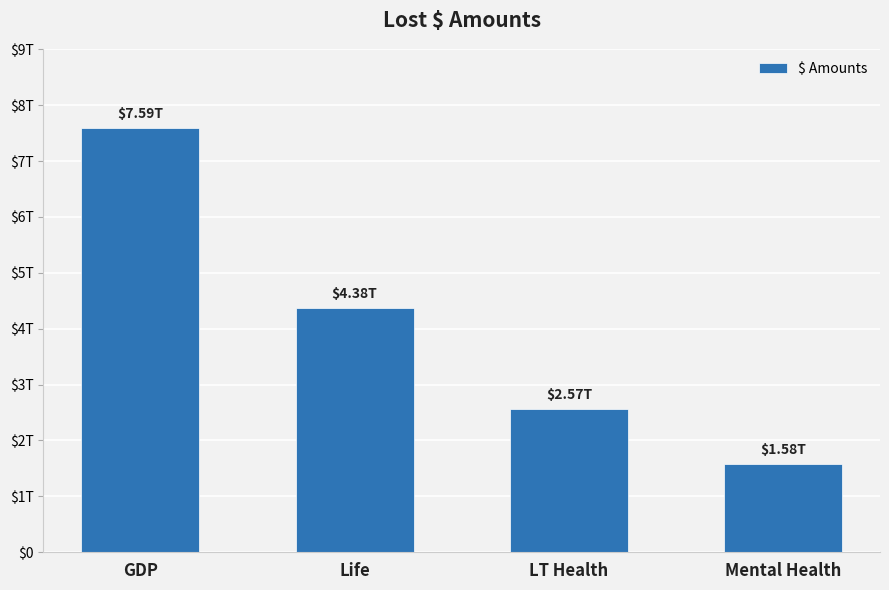

Reading left to right, transcribe all the data shown in this chart.

GDP=7592000000000	Life=4375000000000	LT Health=2572000000000	Mental Health=1581000000000